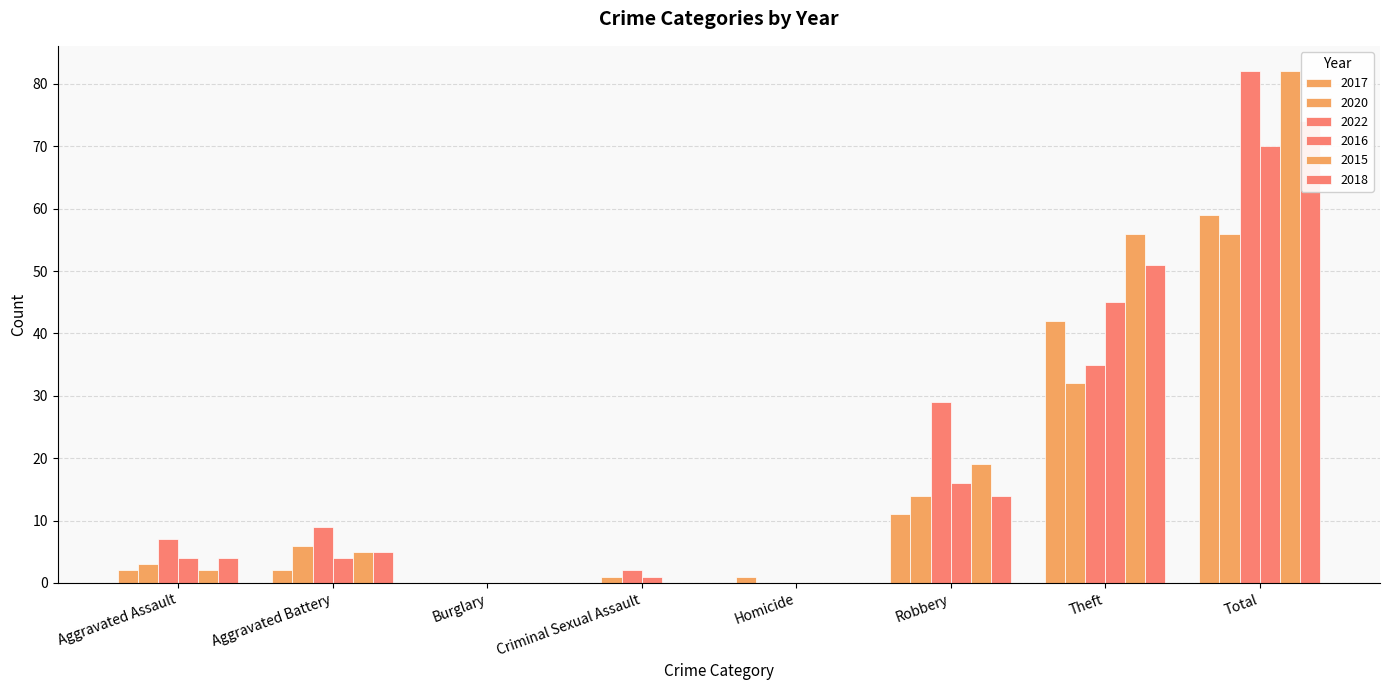

How many values in the 2020 series exceed 6?

3